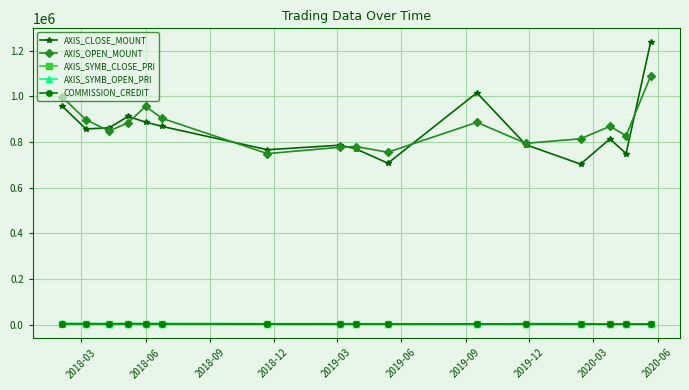

What is the lowest value of the AXIS_CLOSE_MOUNT series?

703000